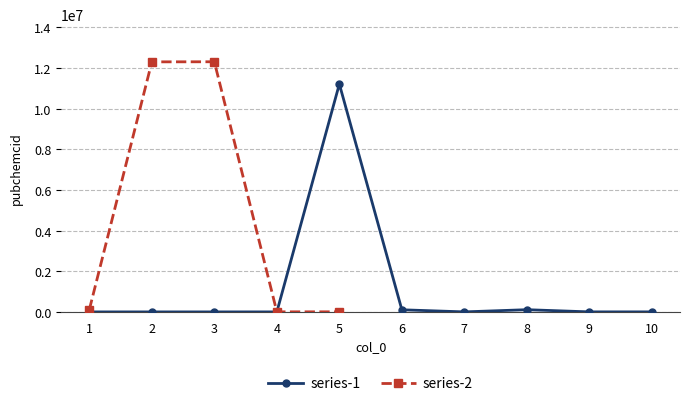

How many values in the series-1 series are below 12053?

5